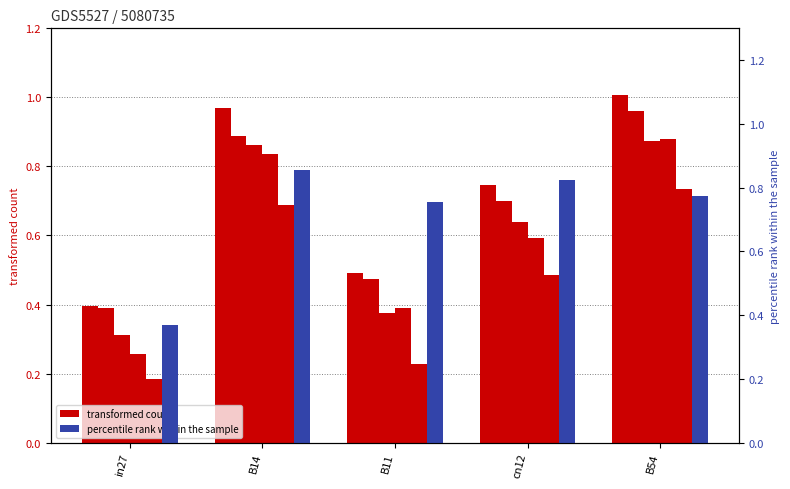

Which label corresponds to the smallest value in the chart?

in27